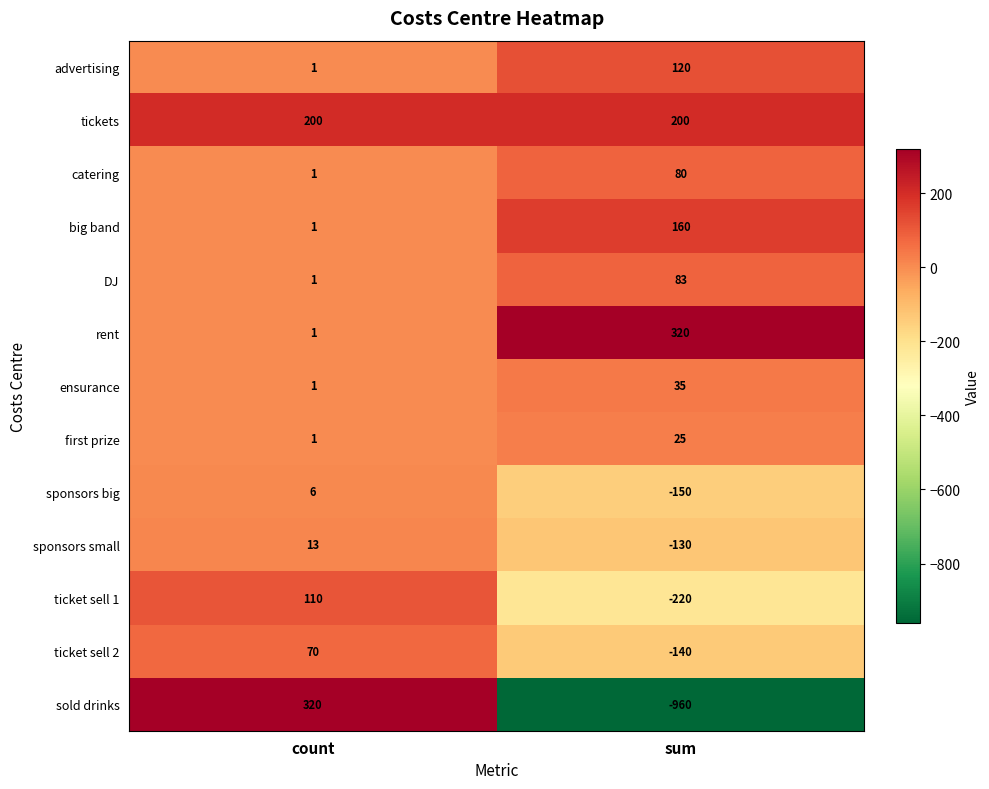

True or false: ticket sell 1 has a value of 192 at count.

False